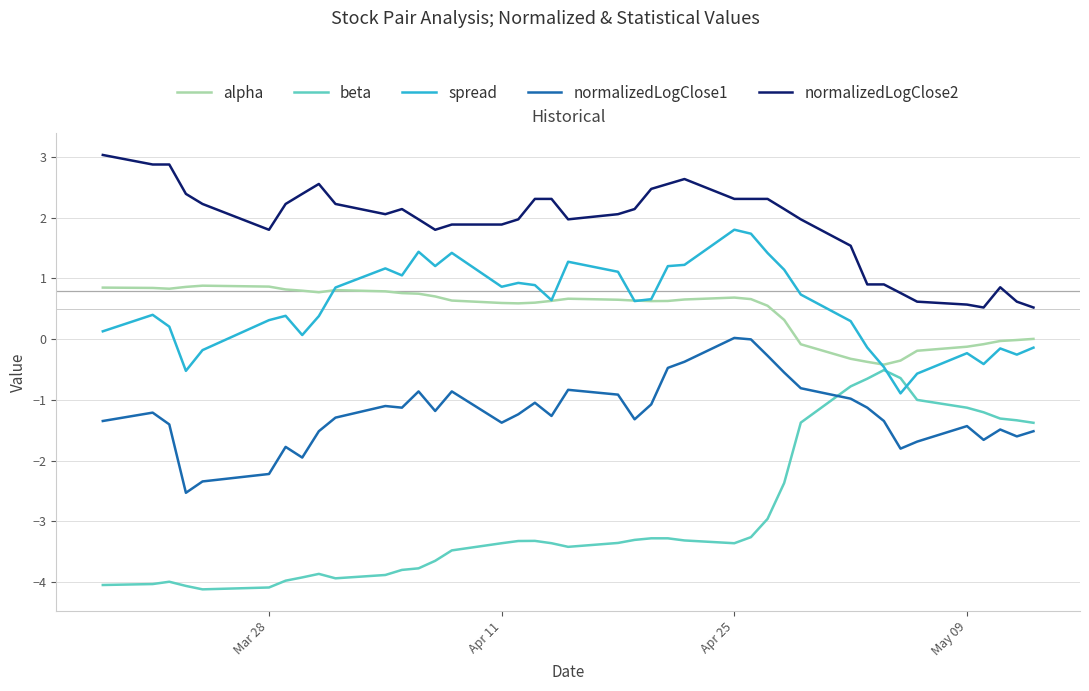

Which series has the largest total across all categories?

normalizedLogClose2